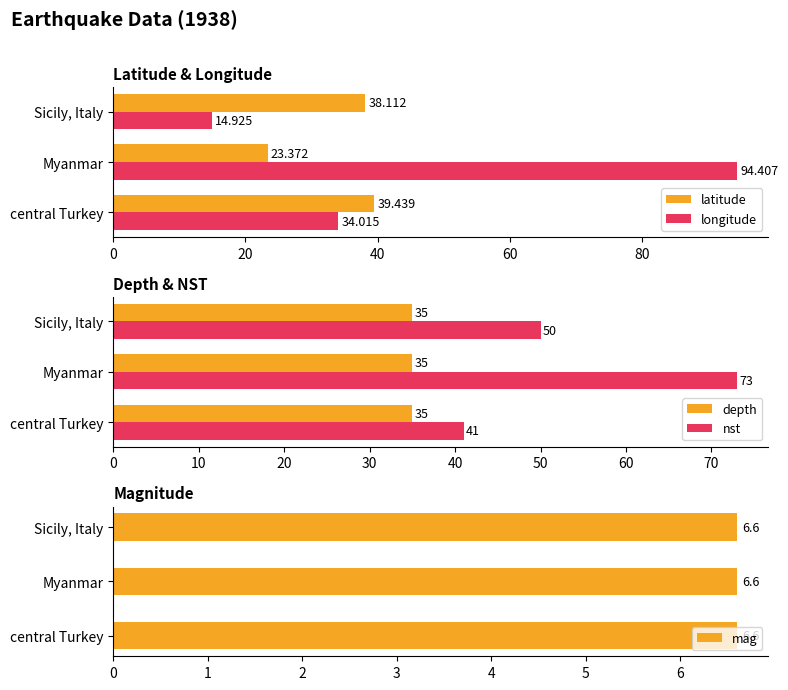

Rank the categories by longitude value from highest to lowest.

Myanmar, central Turkey, Sicily, Italy